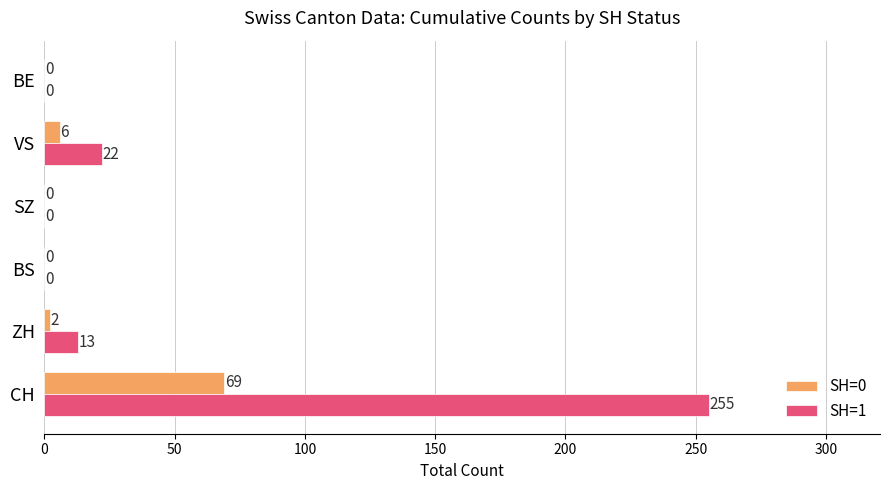

The value of SH=0 at BS is 0. True or false?

True